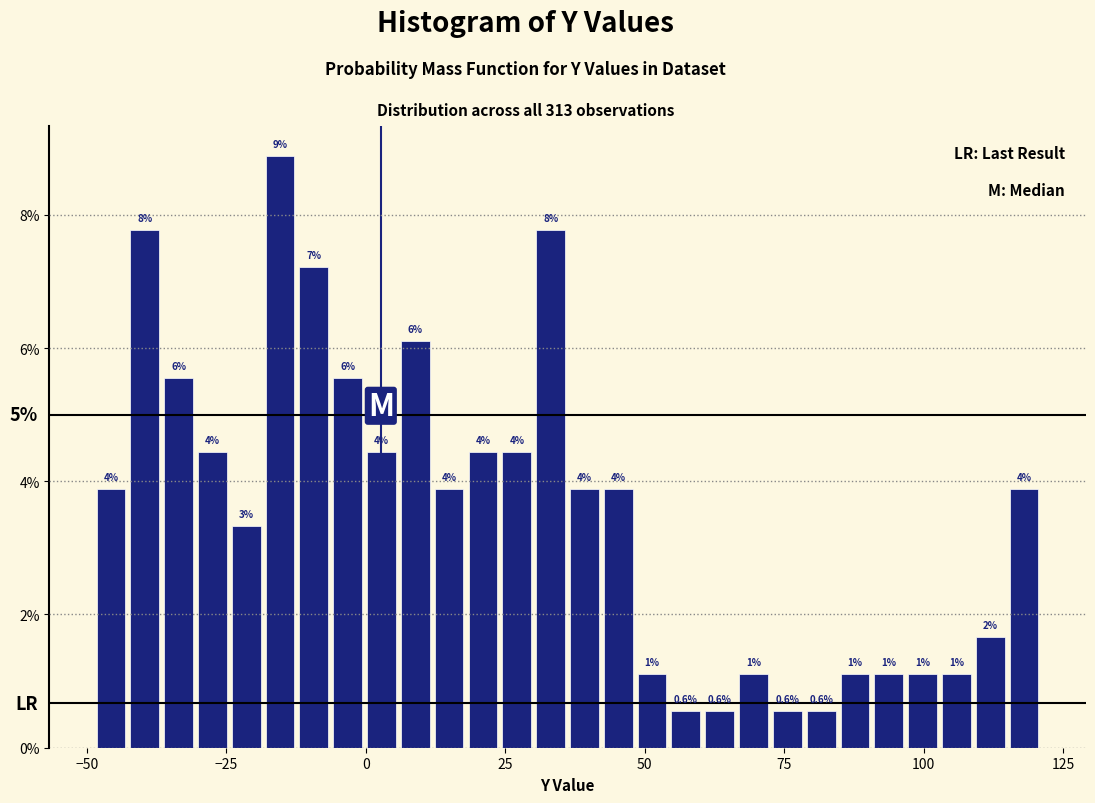

Around what value on the x-axis is the tallest bar? Give the approximate position of its centre, as read against the axis.

-15